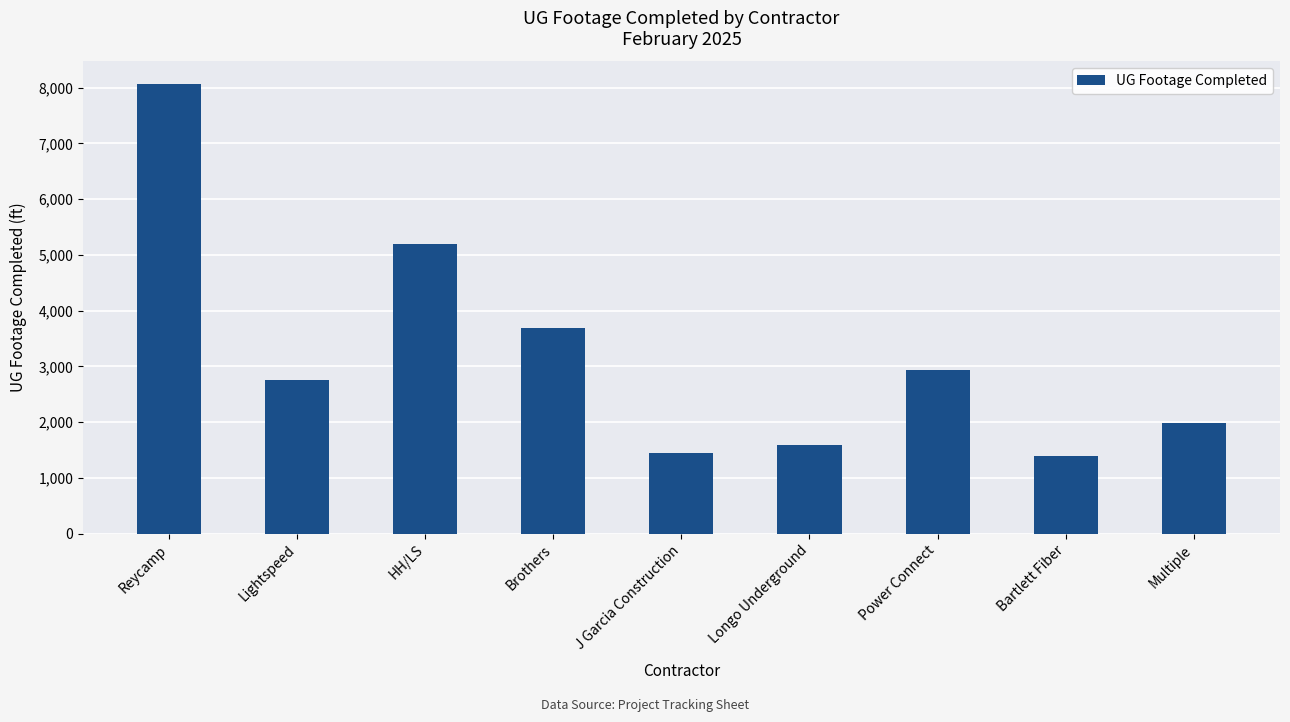

What is the difference between the maximum and minimum values?

6665